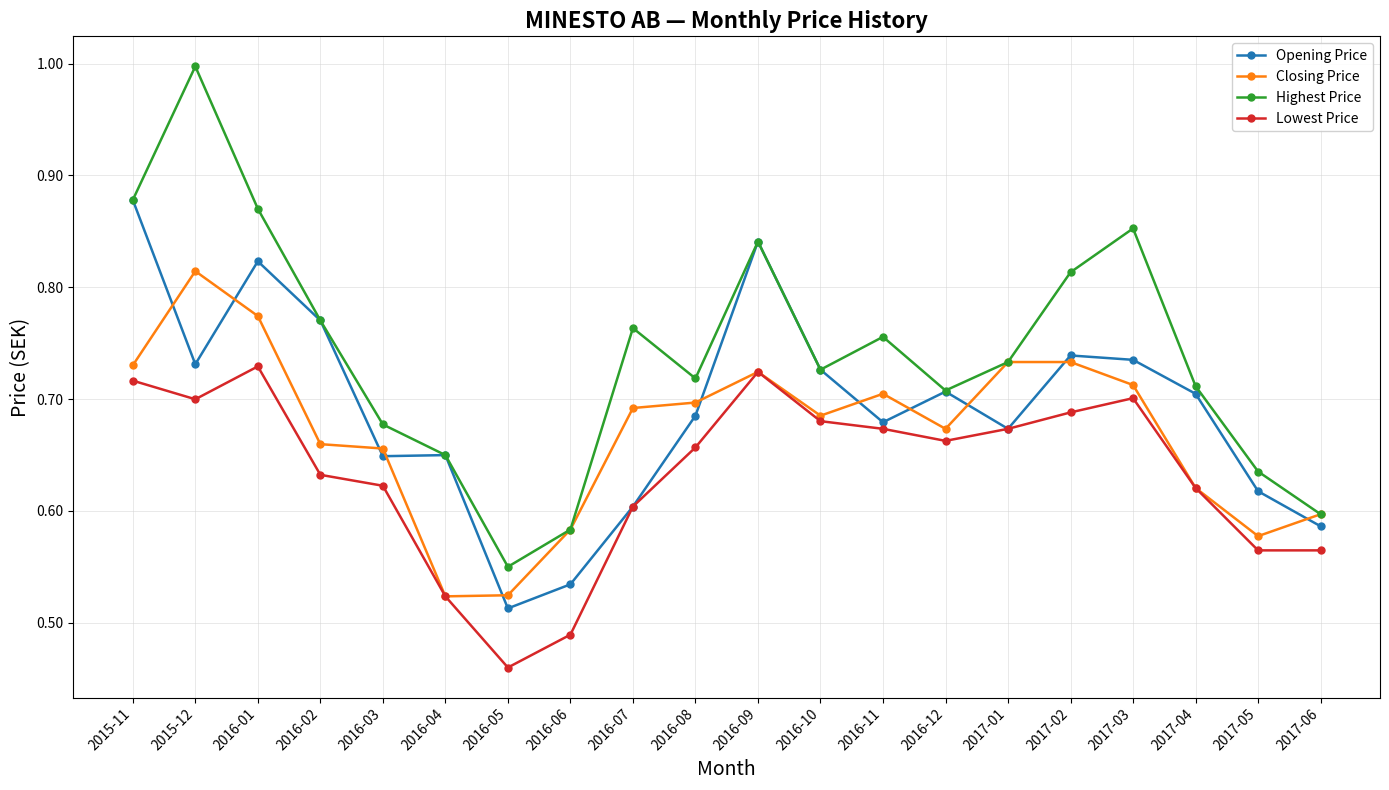

What are all the series names shown in the legend?

Opening Price, Closing Price, Highest Price, Lowest Price